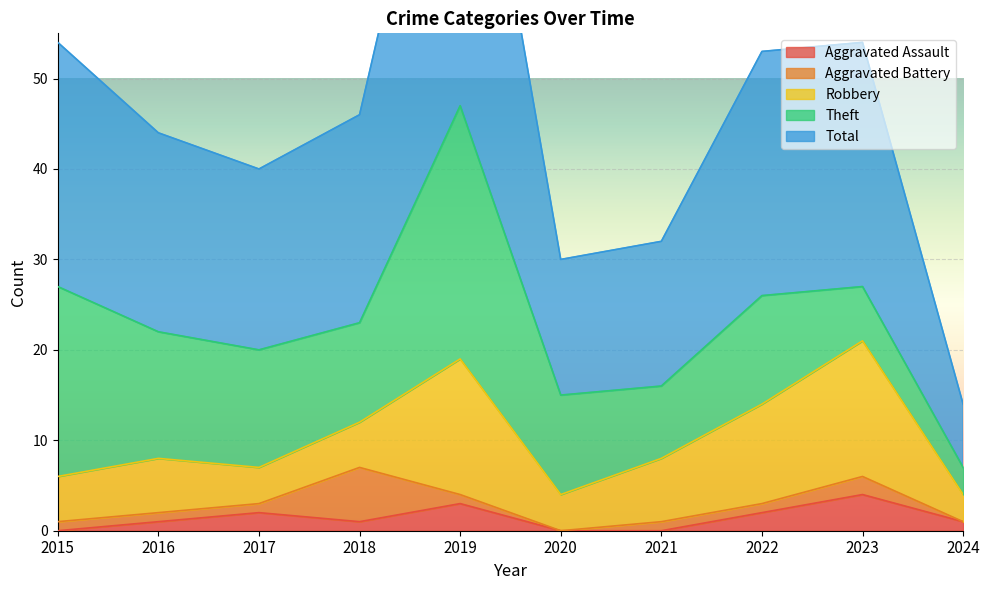

How many series are shown in this chart?

5